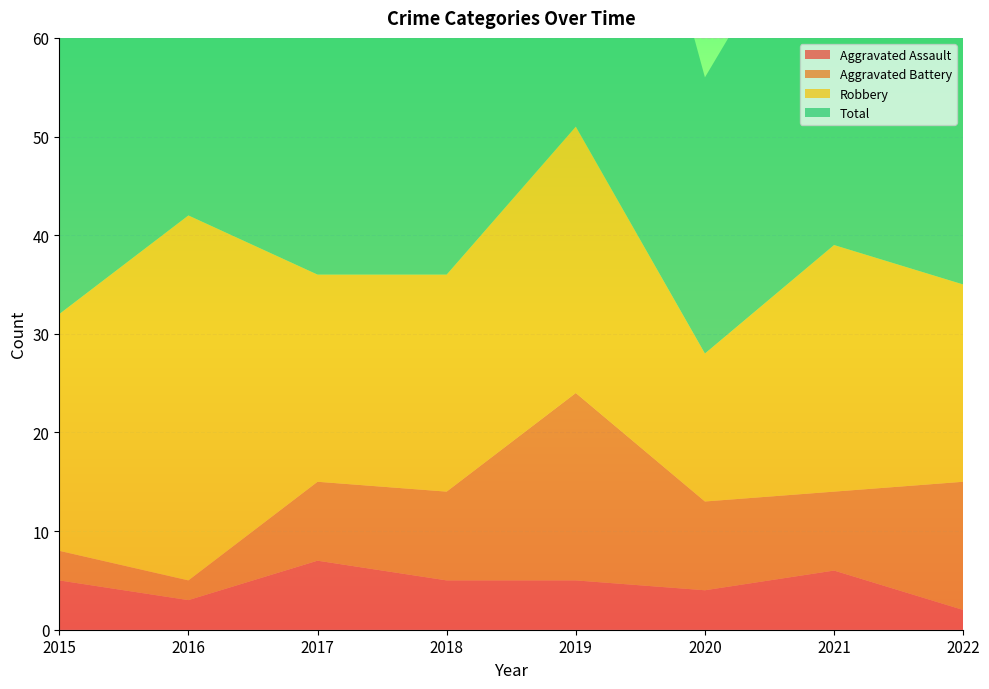

Reading right to left, transcribe all the data shown in this chart.

Aggravated Assault: 2	6	4	5	5	7	3	5
Aggravated Battery: 13	8	9	19	9	8	2	3
Robbery: 20	25	15	27	22	21	37	24
Total: 36	39	28	53	38	36	42	32